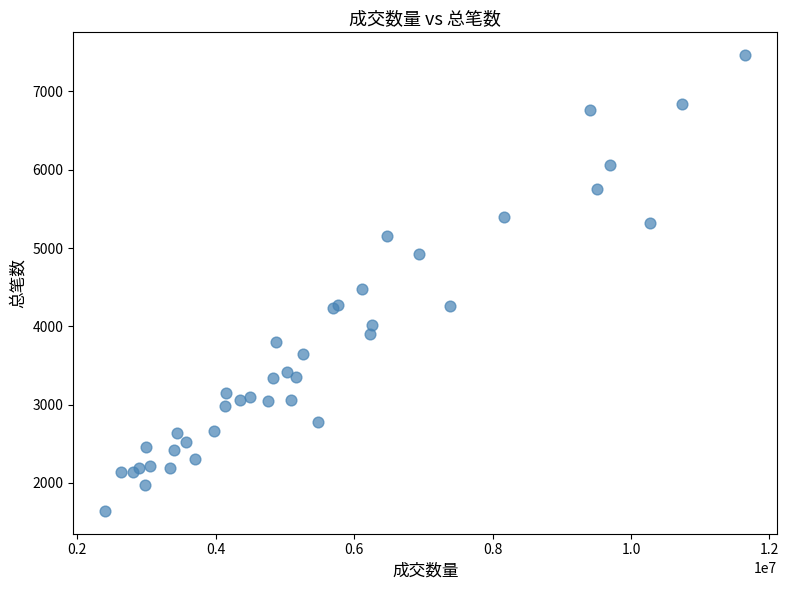

What Y value in the scatter plot is closest to 4553?

4481